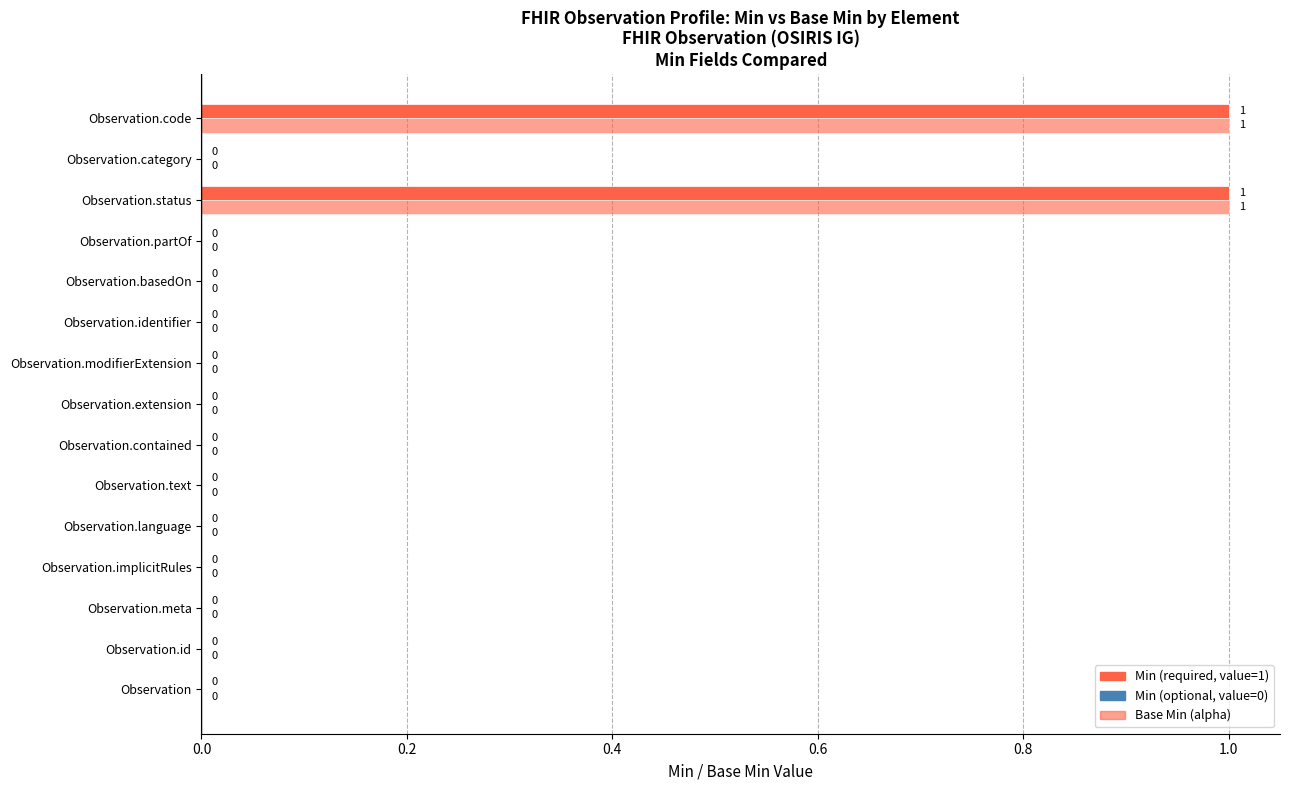

How many series are shown in this chart?

2